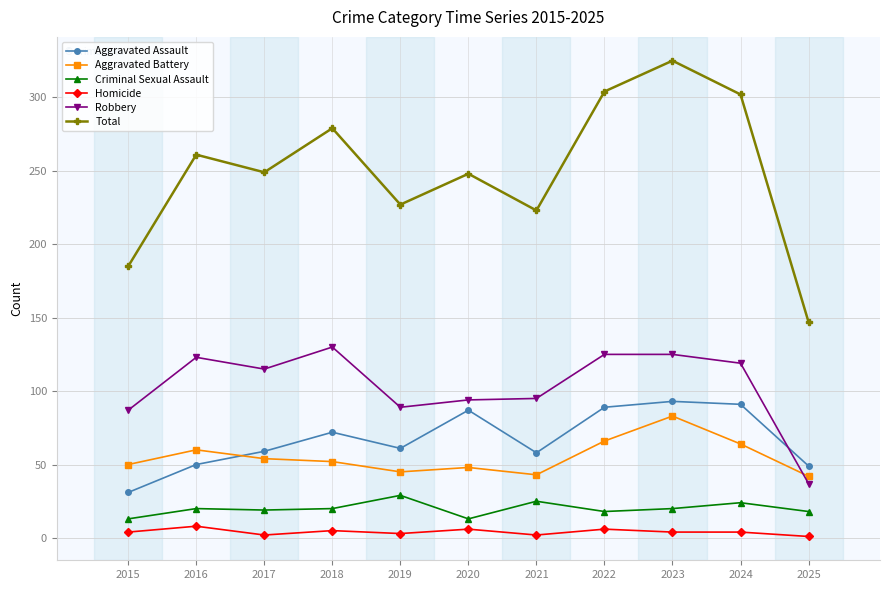

Which series has the widest spread of values?

Total